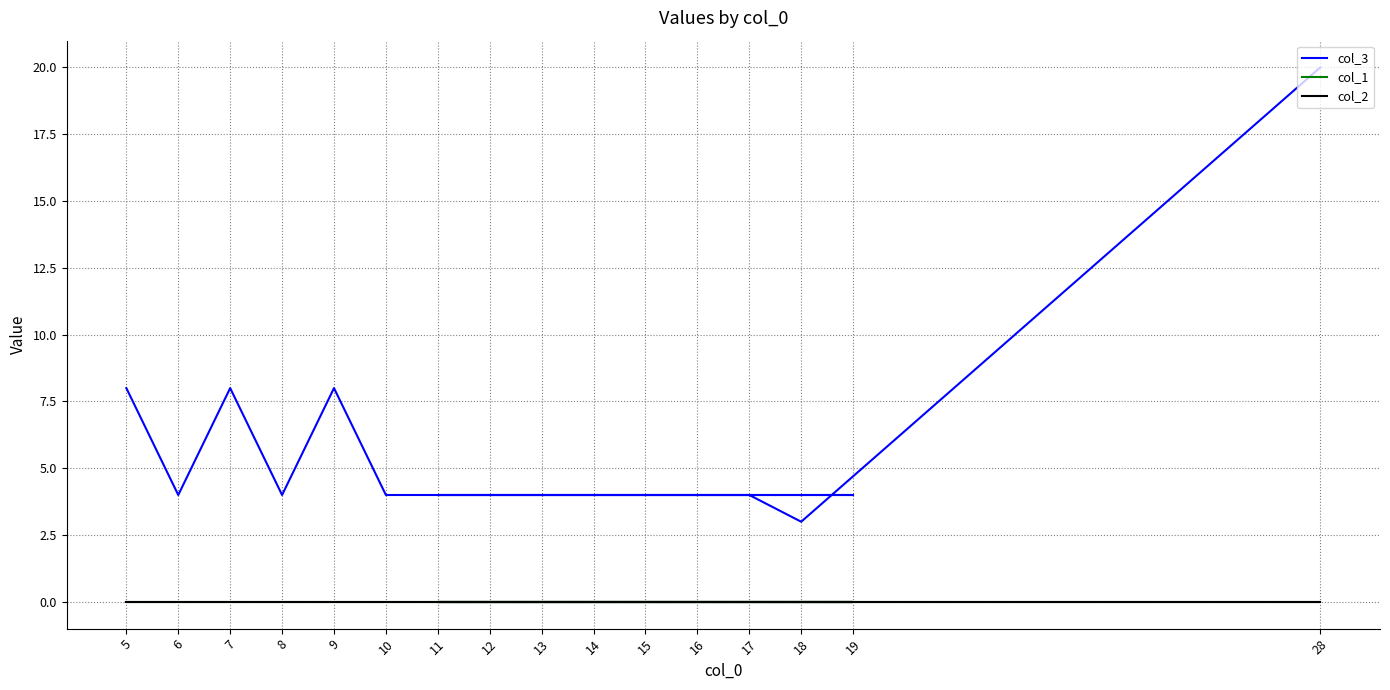

True or false: col_1 and col_3 intersect in this chart.

False